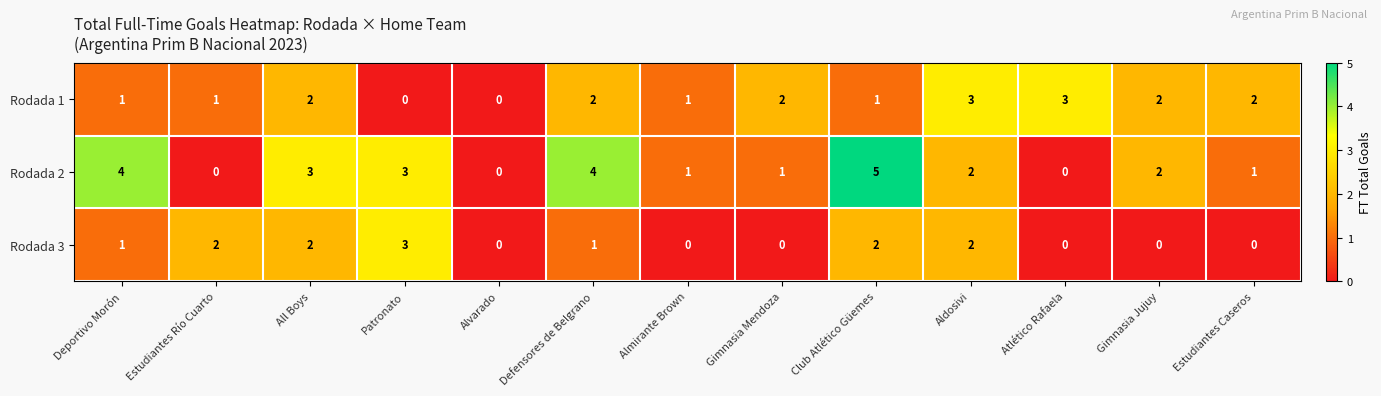

What is the sum of the Rodada 2 values at Patronato and Deportivo Morón?

7